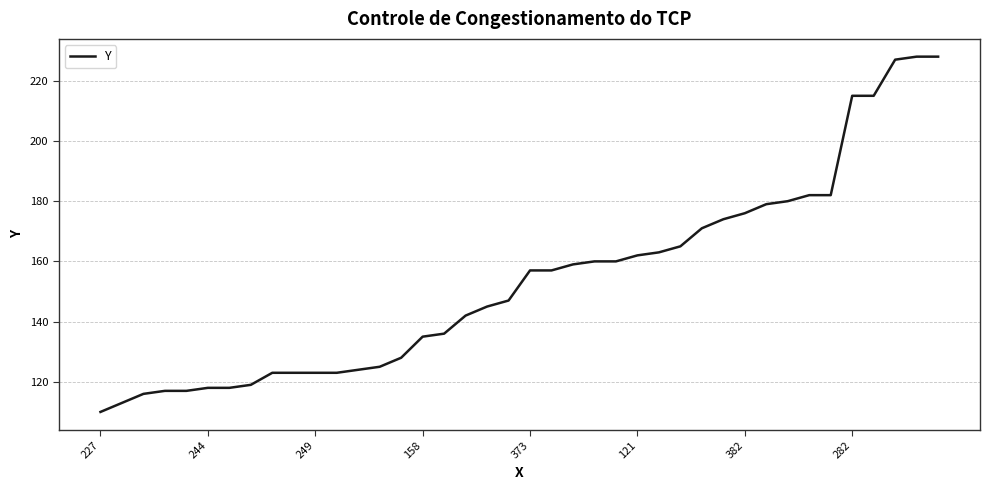

What is the minimum value shown in the chart?

110